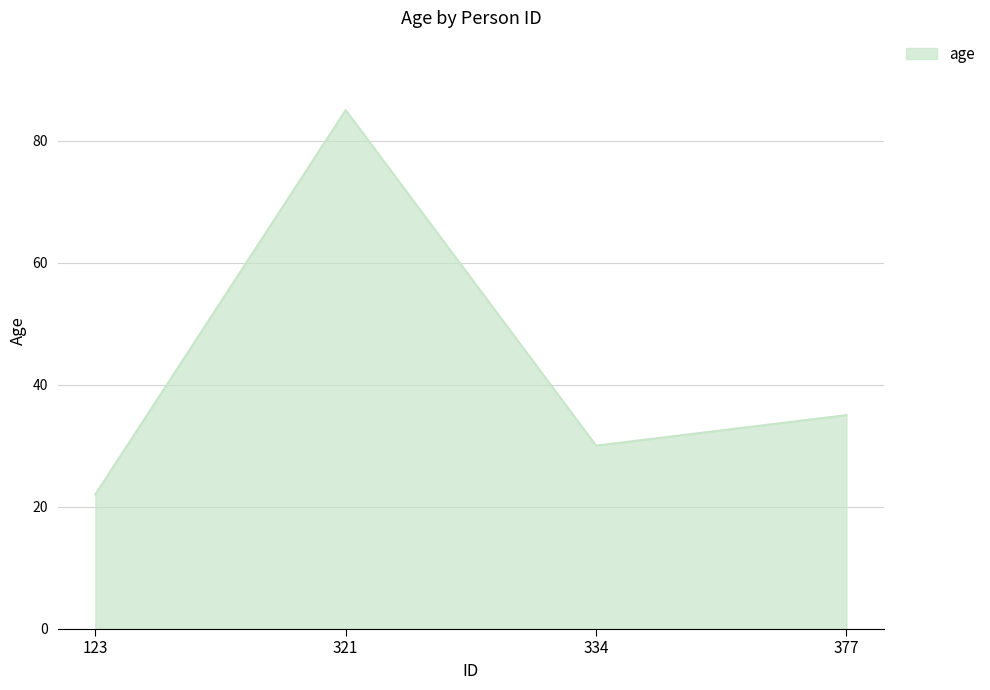

List the labels in order of value, smallest first.

123, 334, 377, 321